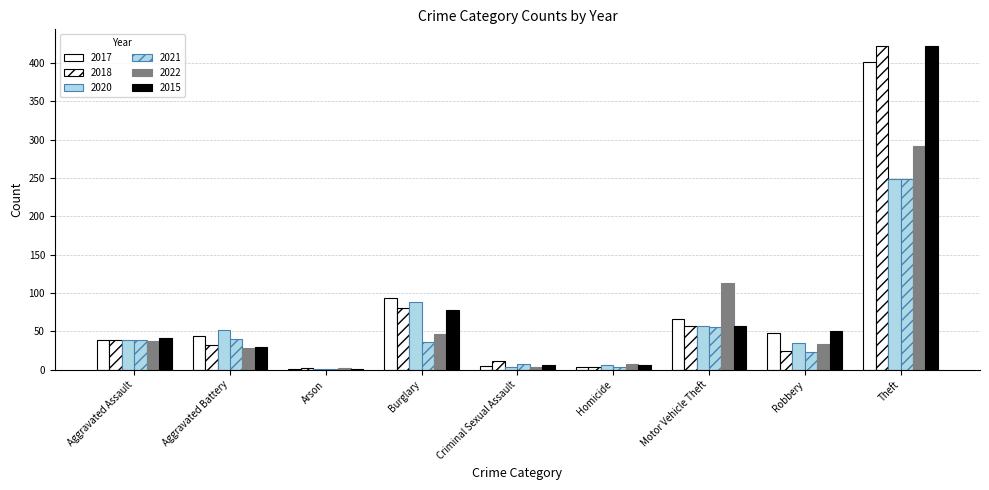

Count the number of data series in this chart.

6